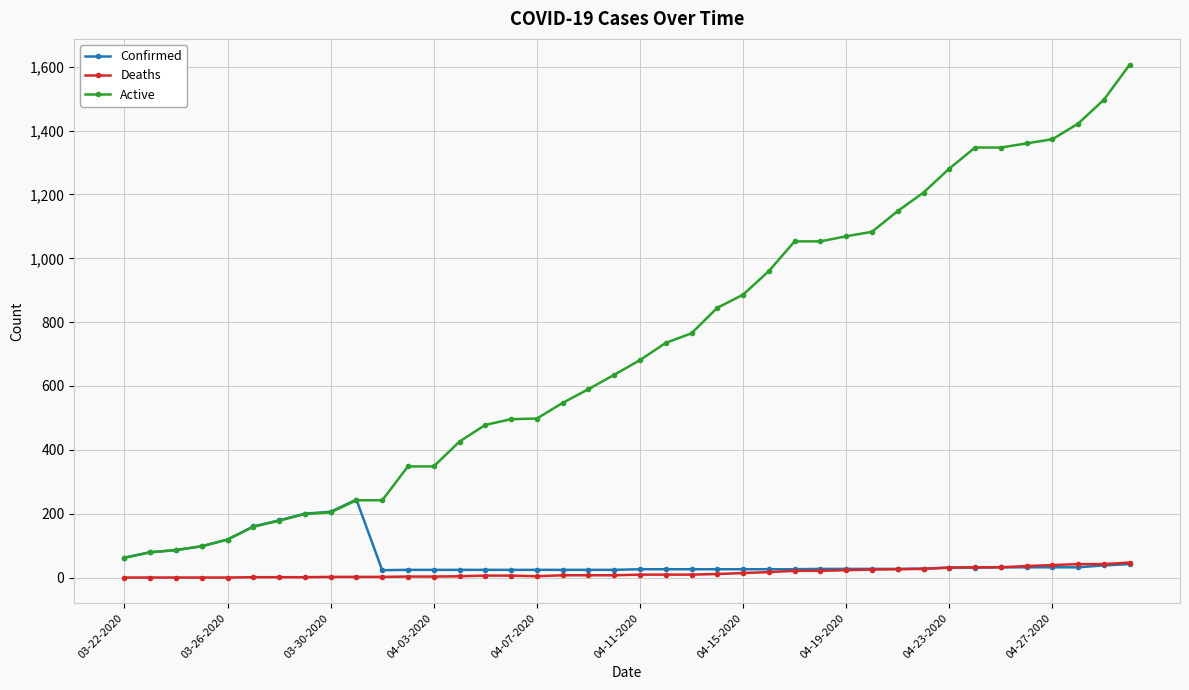

True or false: Confirmed has more than 0 points higher than both neighbors.

True